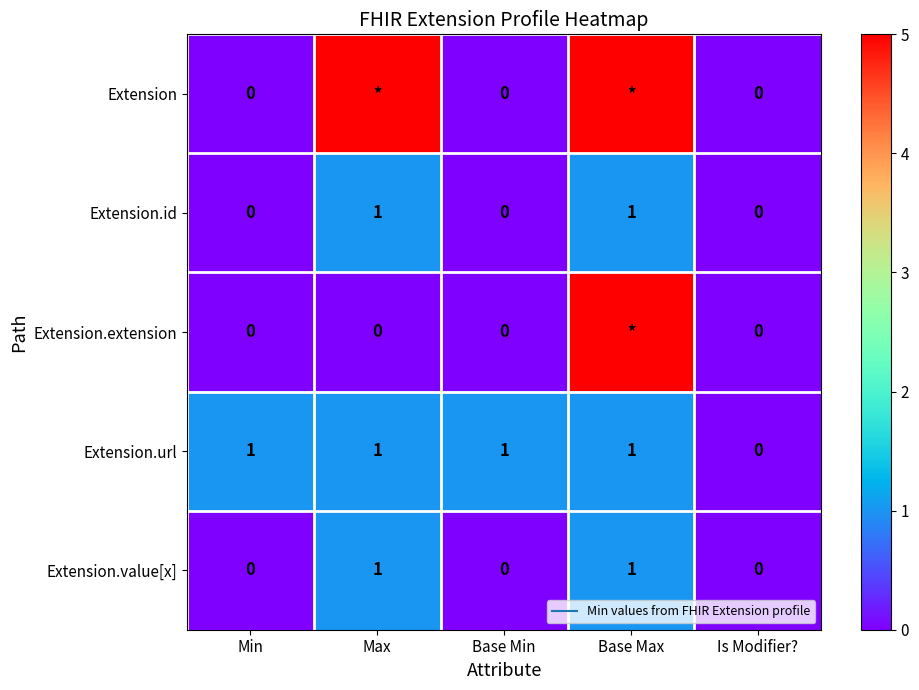

The Extension.value[x] series shows 0 at Base Max. True or false?

False